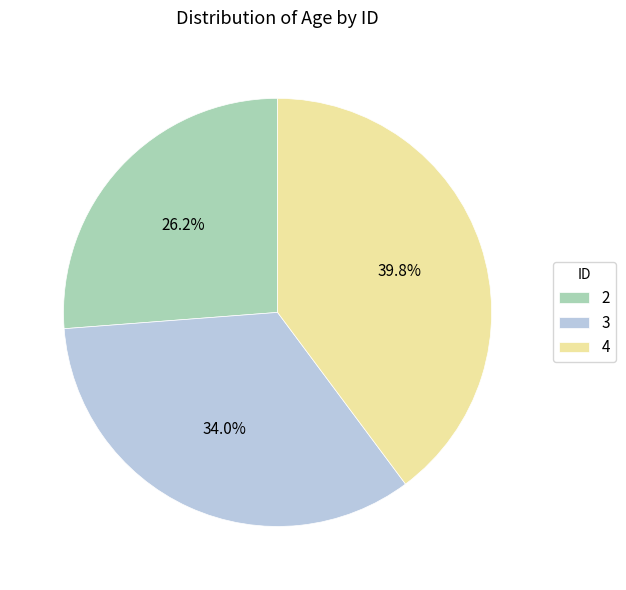

Count the number of slices in the pie.

3